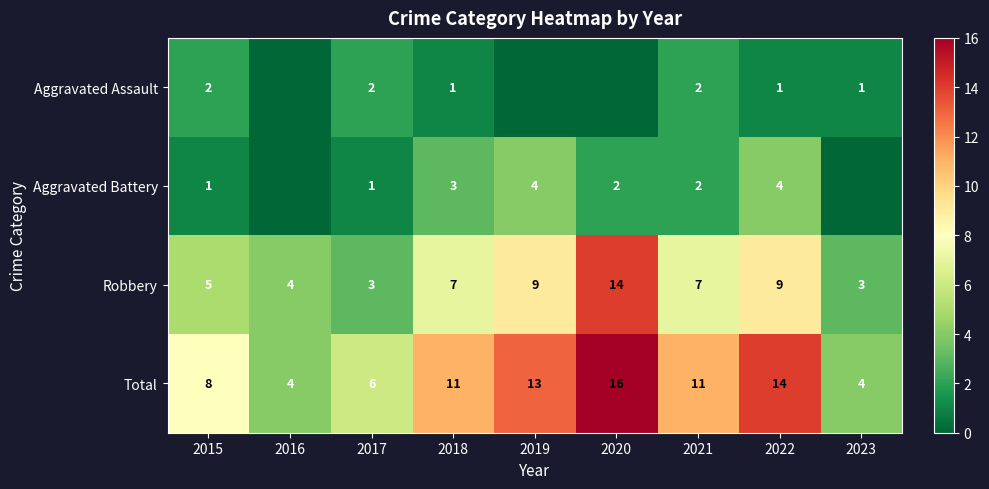

Is it true that Robbery equals 6 at 2016?

False